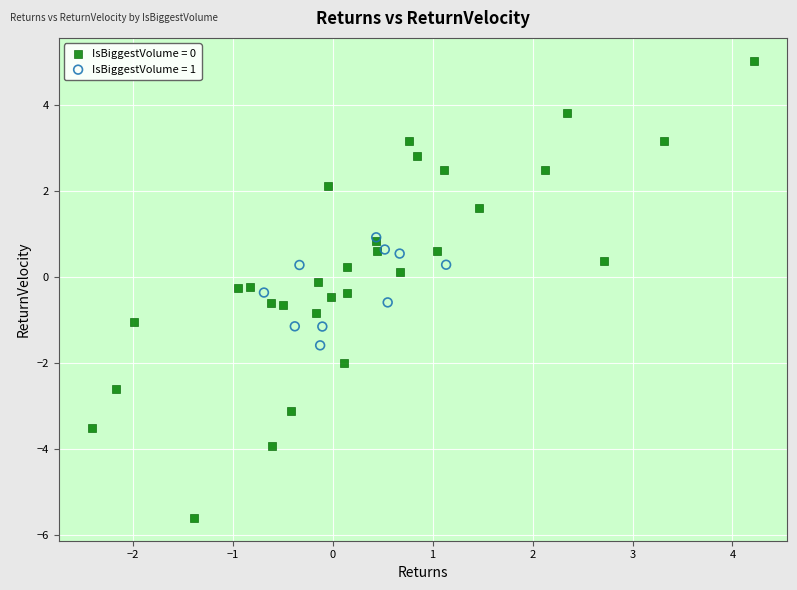

Which series reaches the maximum Y coordinate?

IsBiggestVolume = 0